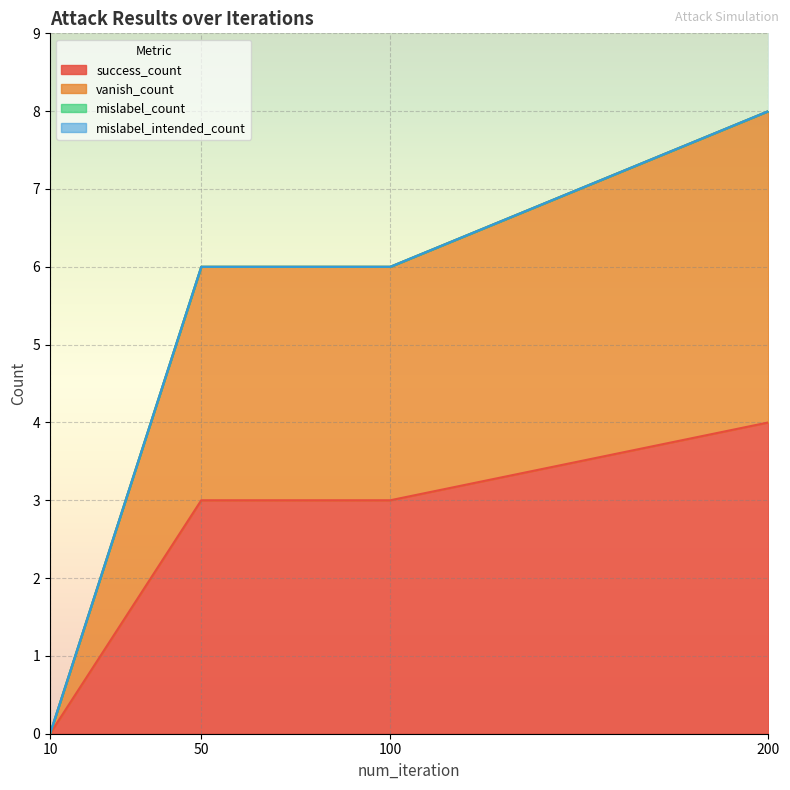

Does the chart display data point markers on the line(s)?

No